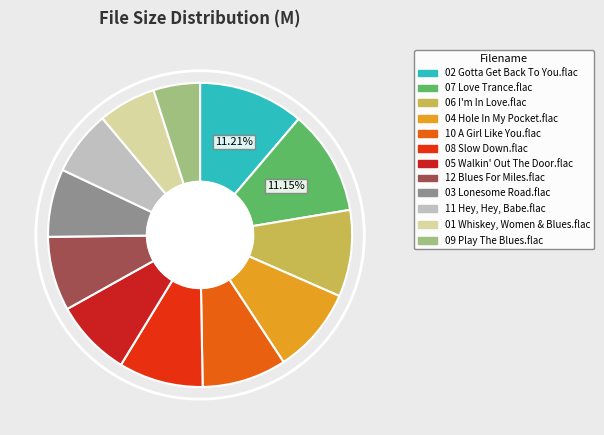

Count the number of slices in the pie.

12